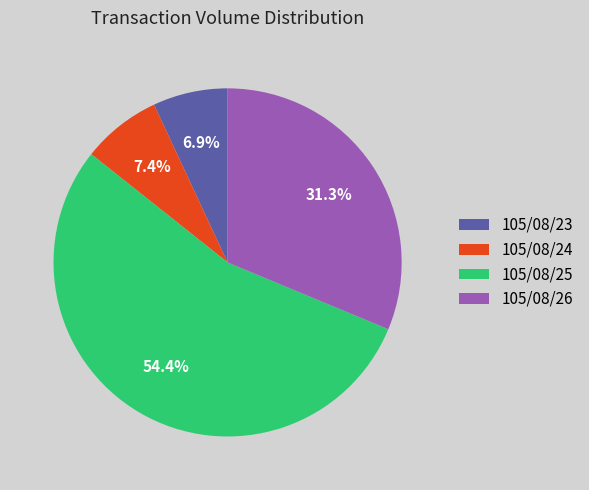

Count the number of slices in the pie.

4